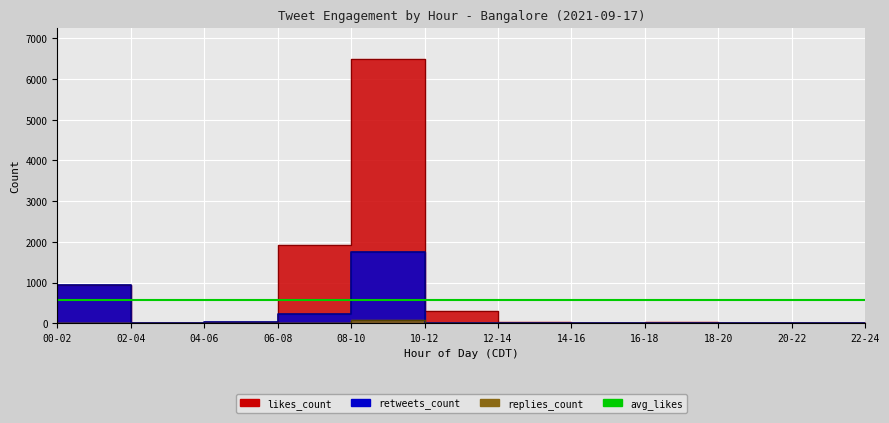

What is the total value across all series at 10-12?

8323